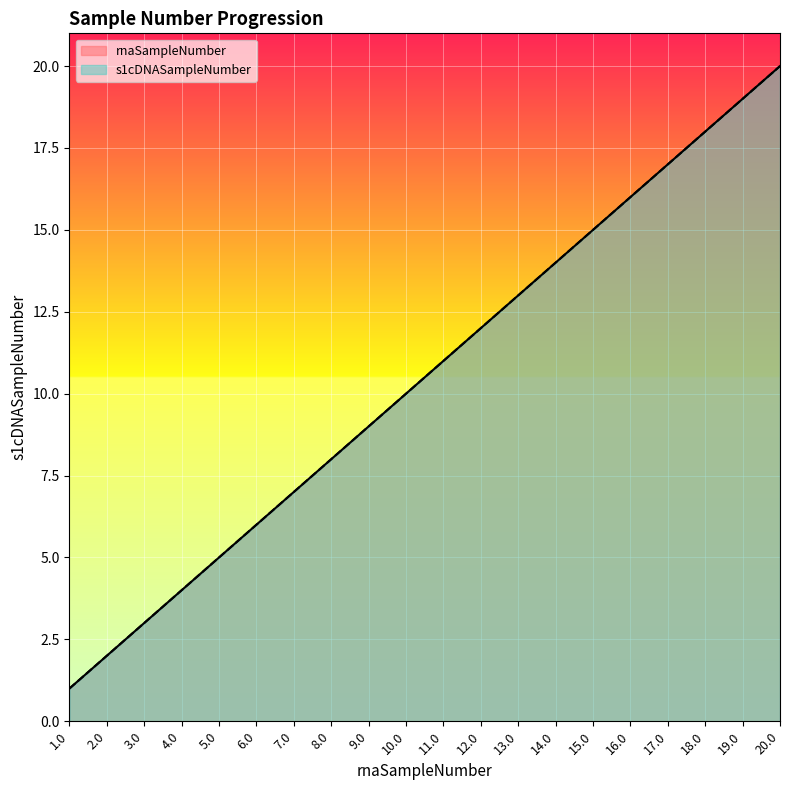

At how many categories does at least one series exceed 5?

15